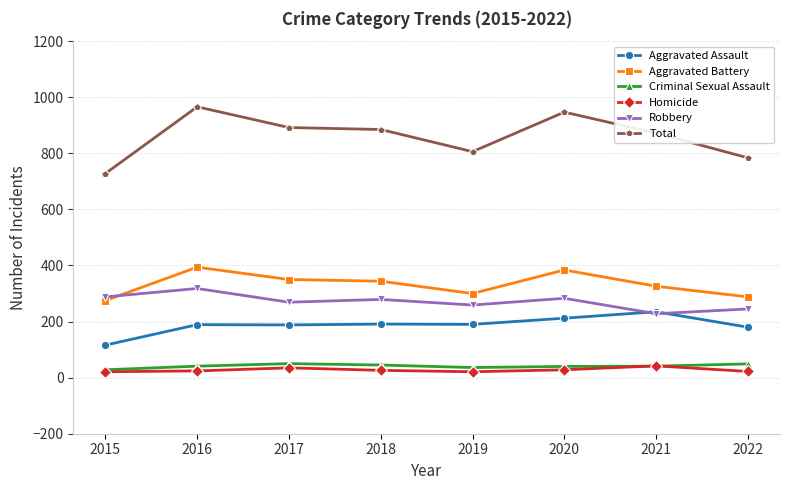

How many series are shown in this chart?

6